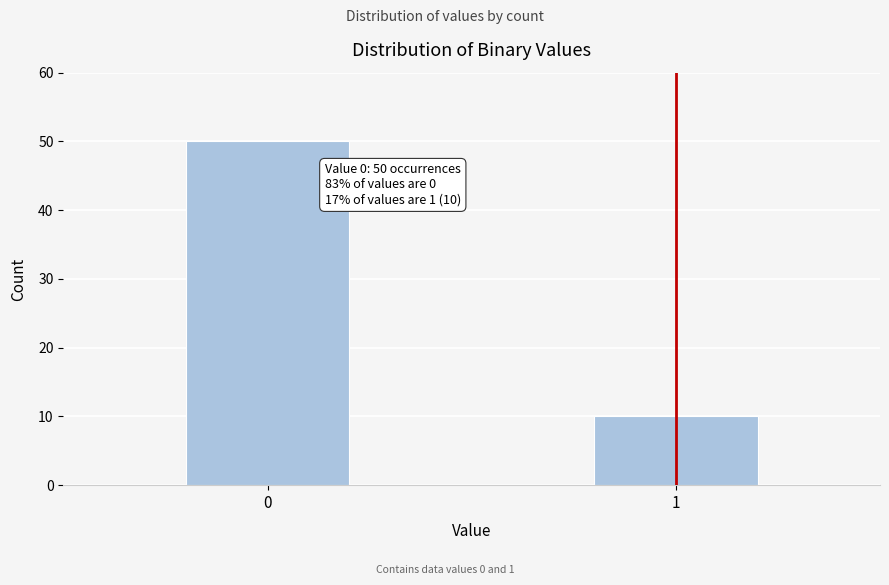

Reading left to right, extract all data points from this chart.

0=50	1=10